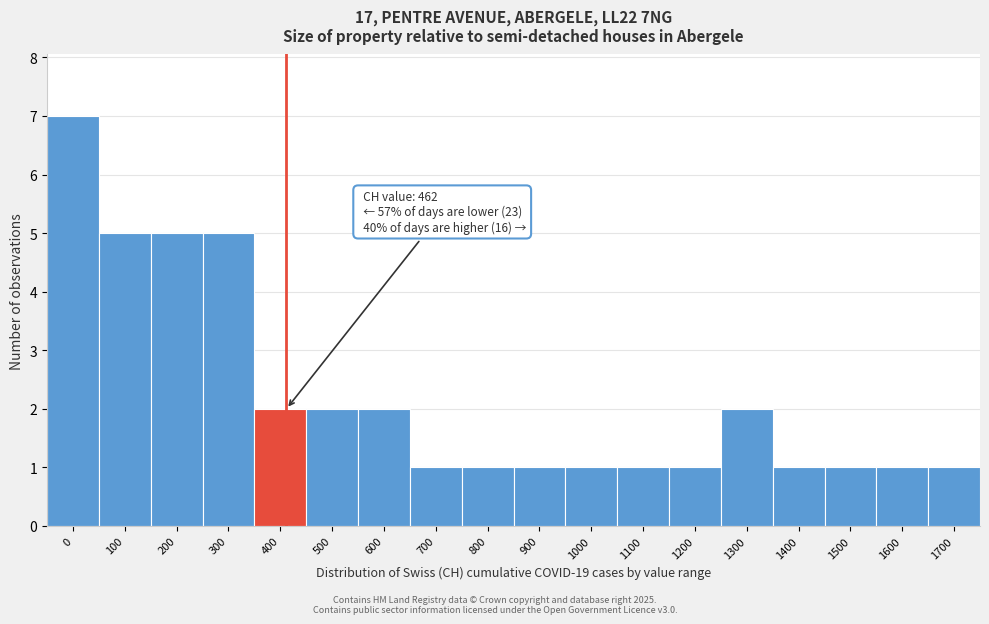

Reading right to left, transcribe all the data shown in this chart.

1	1	1	1	2	1	1	1	1	1	1	2	2	2	5	5	5	7